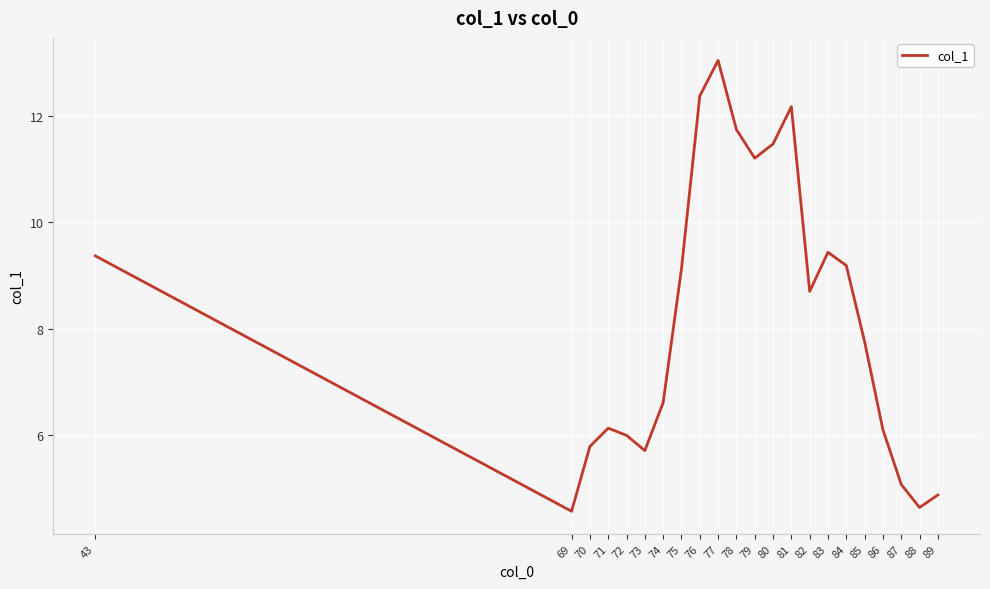

Does the chart display data point markers on the line(s)?

No